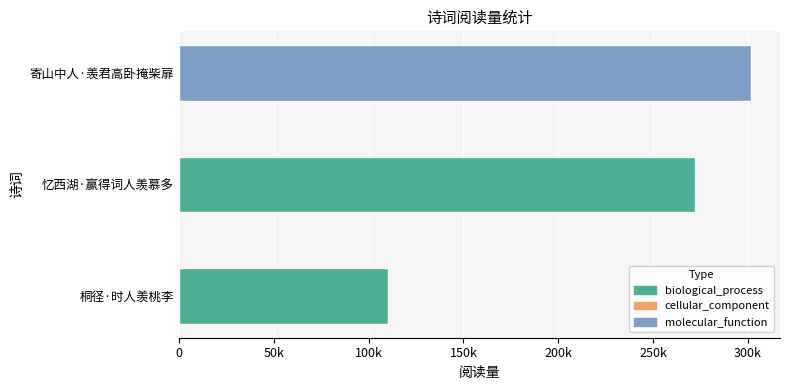

What is the average value?

228137